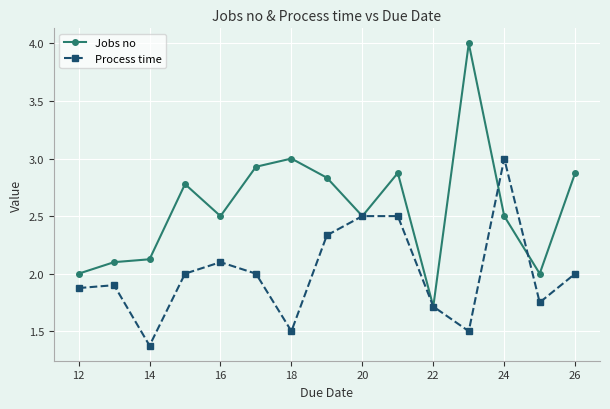

True or false: Process time has more than 0 points higher than both neighbors.

True